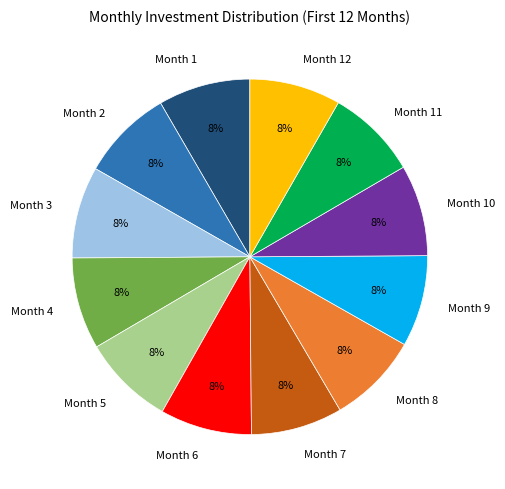

What percentage is the Month 4 slice, to the nearest percent?

8%